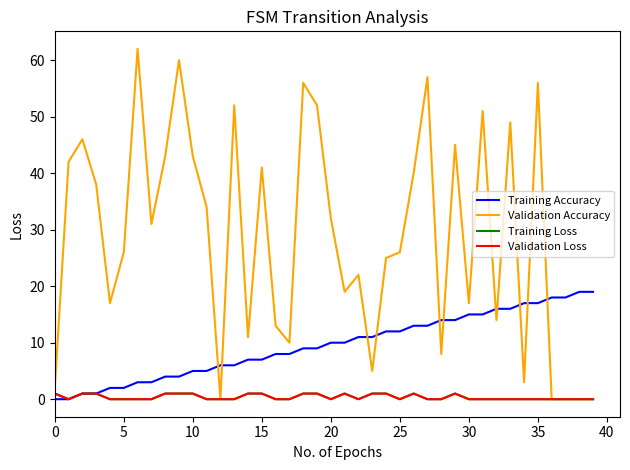

Reading left to right, list all the values displayed in this chart.

Training Accuracy: 0	0	1	1	2	2	3	3	4	4	5	5	6	6	7	7	8	8	9	9	10	10	11	11	12	12	13	13	14	14	15	15	16	16	17	17	18	18	19	19
Validation Accuracy: 2	42	46	38	17	26	62	31	43	60	43	34	0	52	11	41	13	10	56	52	32	19	22	5	25	26	40	57	8	45	17	51	14	49	3	56	0	0	0	0
Training Loss: 1	0	1	1	0	0	0	0	1	1	1	0	0	0	1	1	0	0	1	1	0	1	0	1	1	0	1	0	0	1	0	0	0	0	0	0	0	0	0	0
Validation Loss: 1	0	1	1	0	0	0	0	1	1	1	0	0	0	1	1	0	0	1	1	0	1	0	1	1	0	1	0	0	1	0	0	0	0	0	0	0	0	0	0